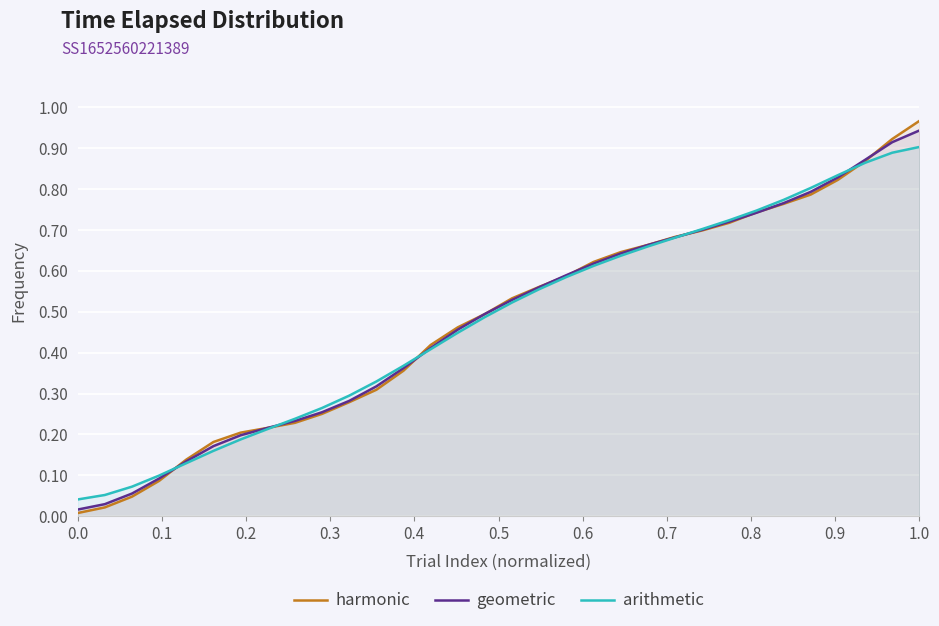

Which series has the widest spread of values?

harmonic